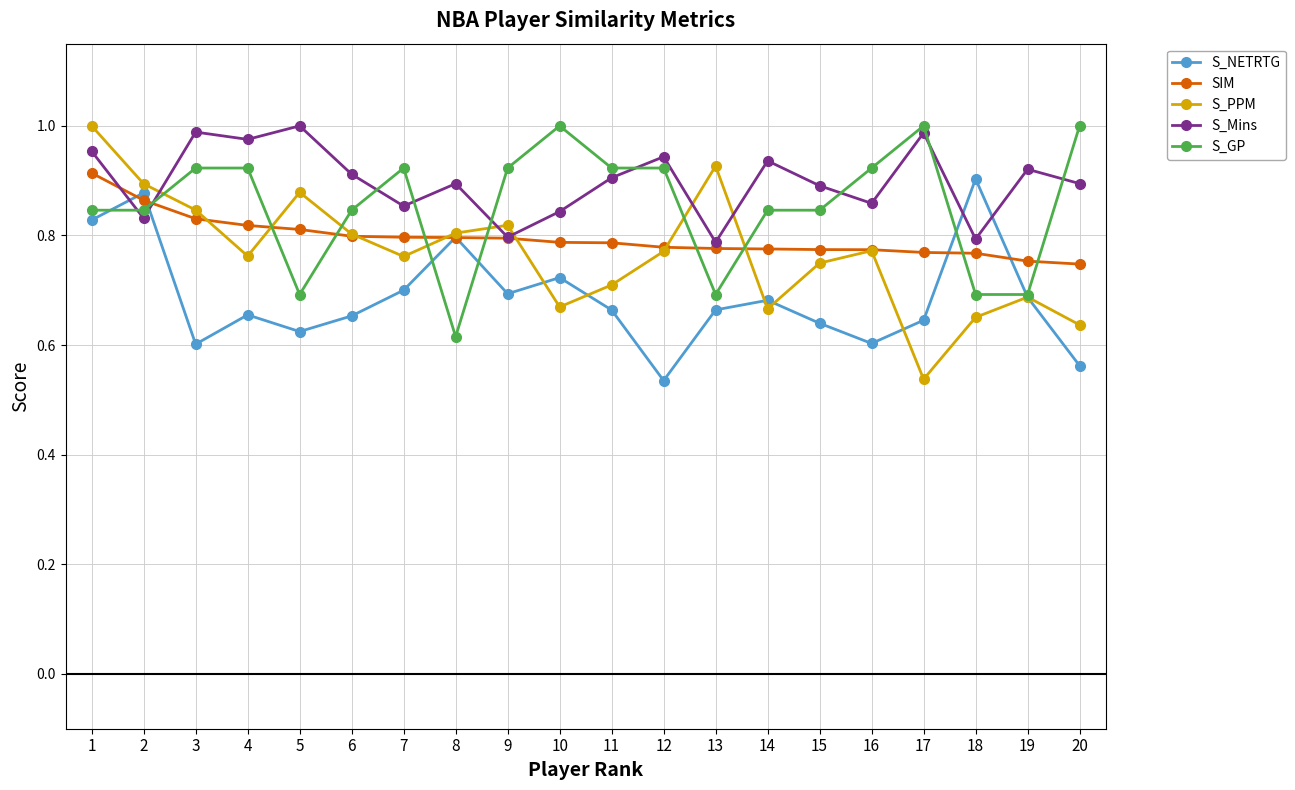

At which label is S_NETRTG closest to 0?

12